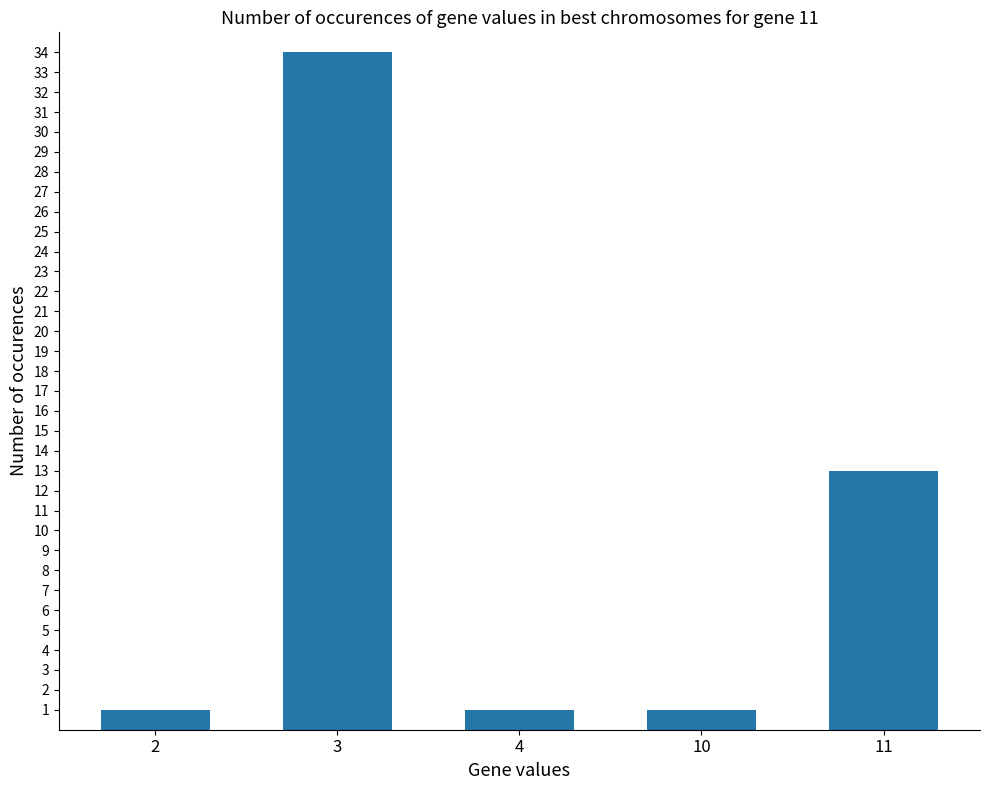

Are the bars grouped side by side (vs. stacked)?

No